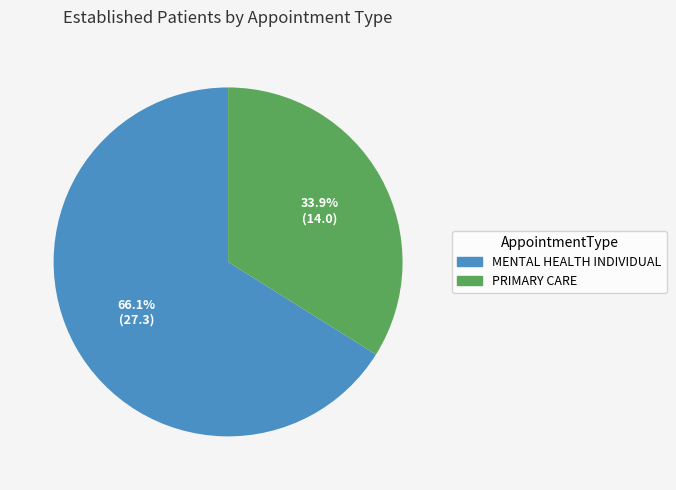

Approximately how many times larger is the value at MENTAL HEALTH INDIVIDUAL compared to PRIMARY CARE?

1.9